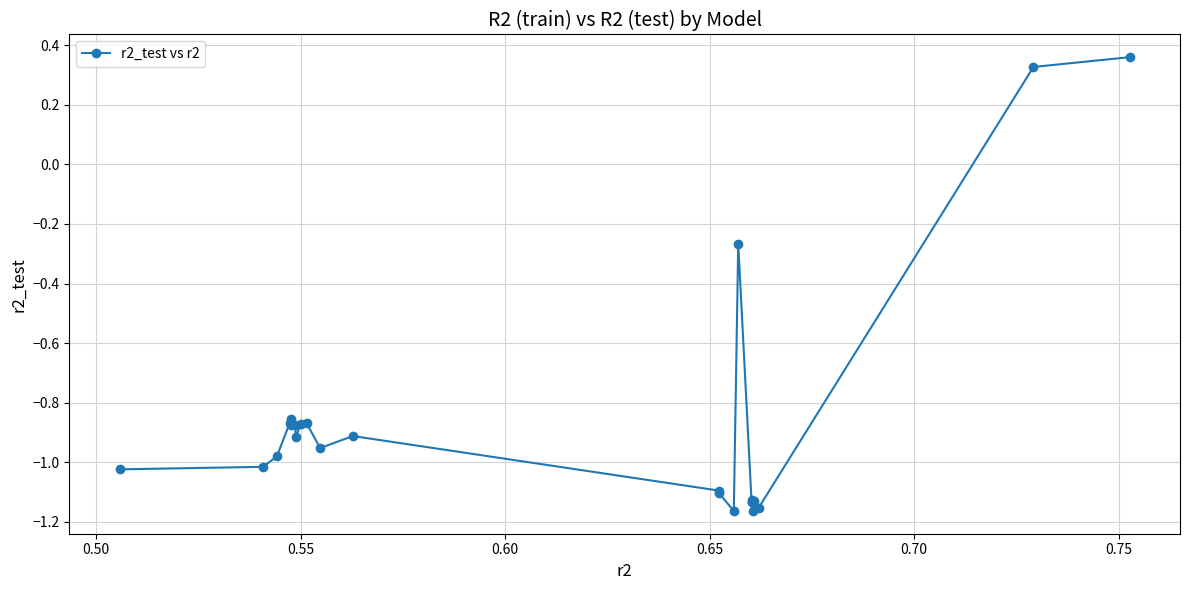

What is the difference between the maximum and second lowest values?

1.5